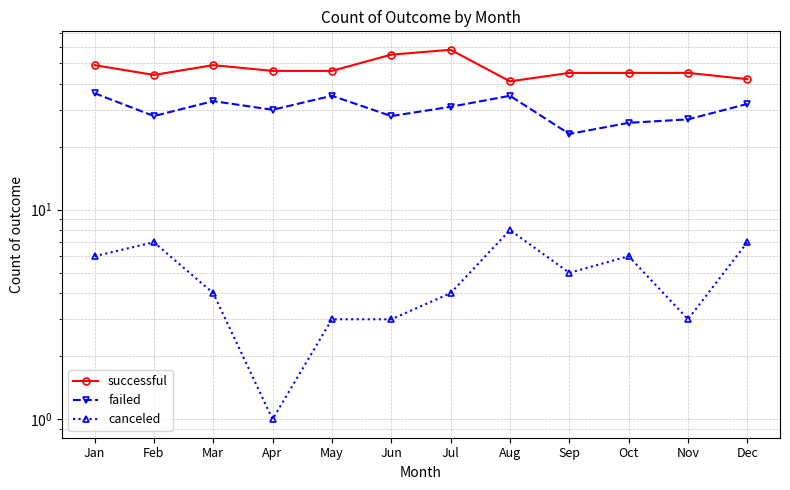

Is it true that failed equals 35 at May?

True